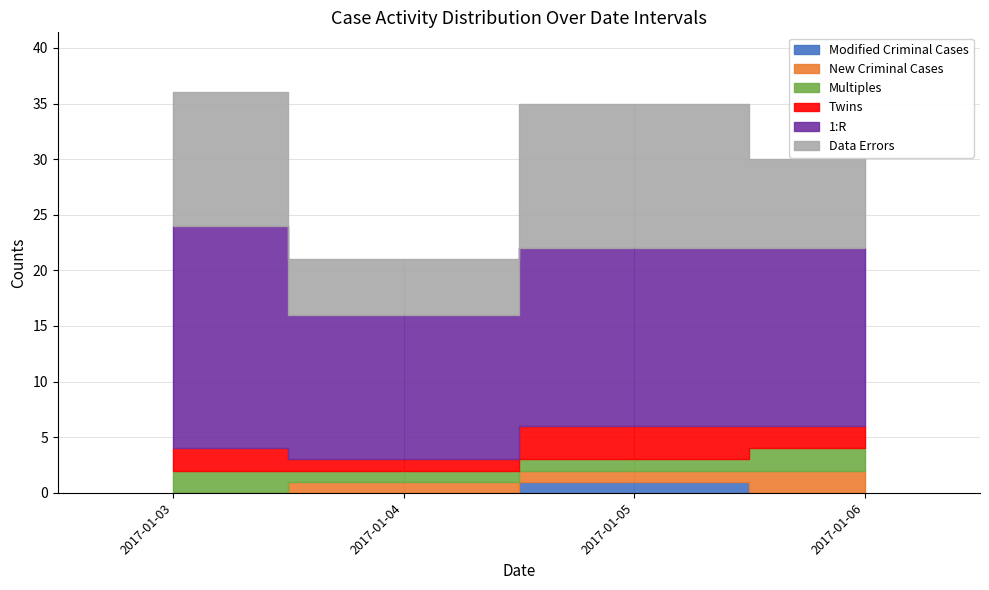

What is the average value of the 1:R series?

16